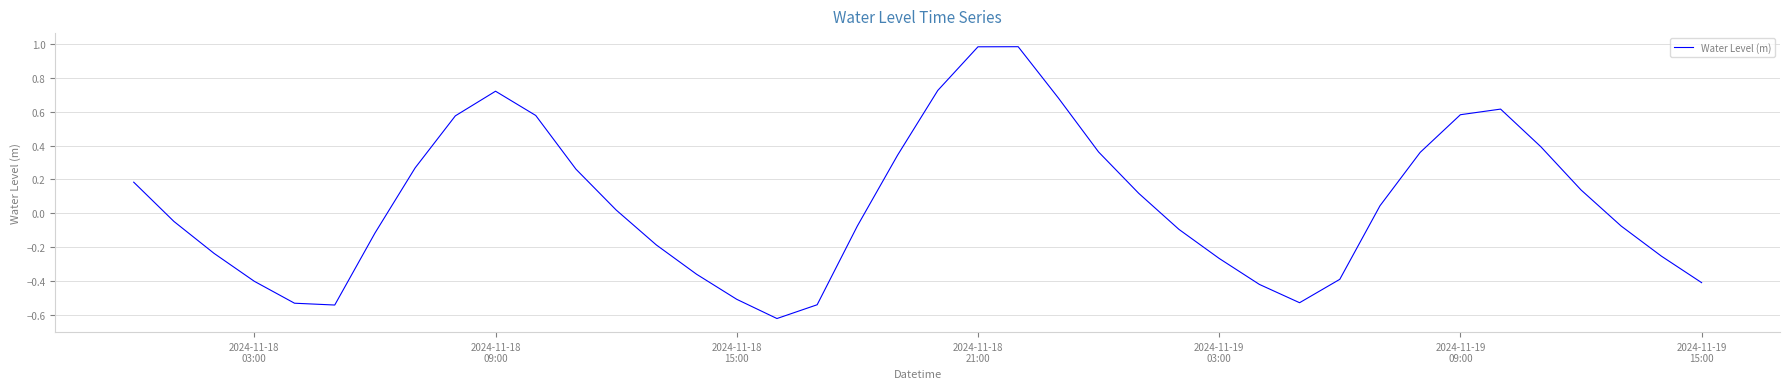

How many lines are shown in the chart?

1